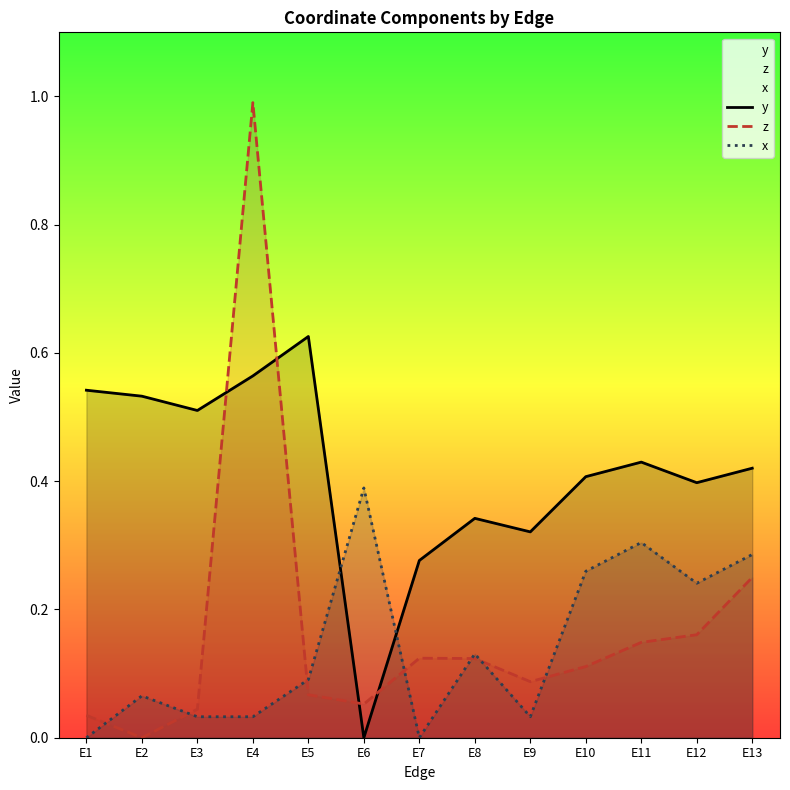

Which series has the largest range (max minus min)?

z